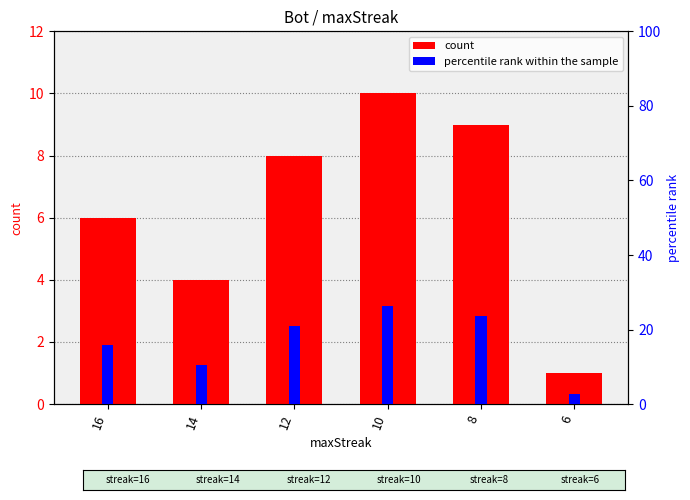

How many bars are there in total?

12